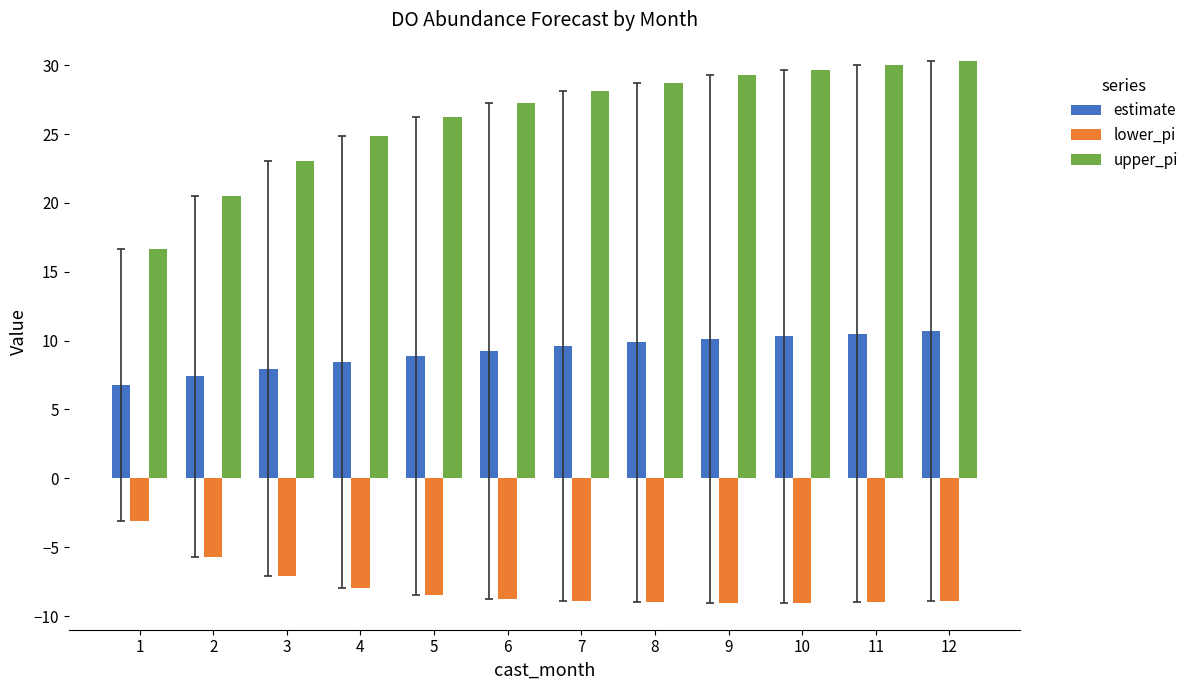

Between 1 and 6, which series saw the biggest shift?

upper_pi